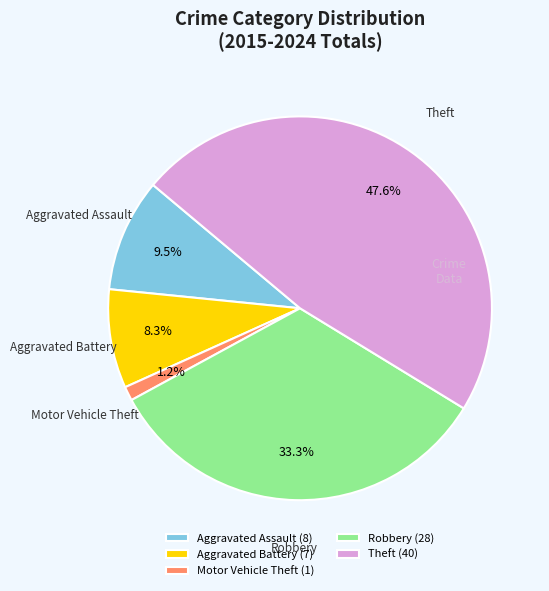

To the nearest percent, what is the difference between the Theft and Aggravated Battery slice percentages?

39%